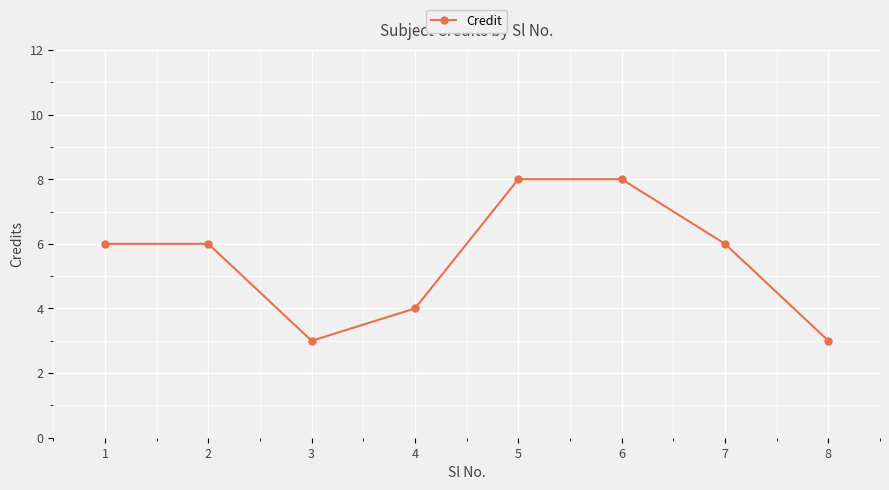

True or false: the data shows 8 at 6.

True